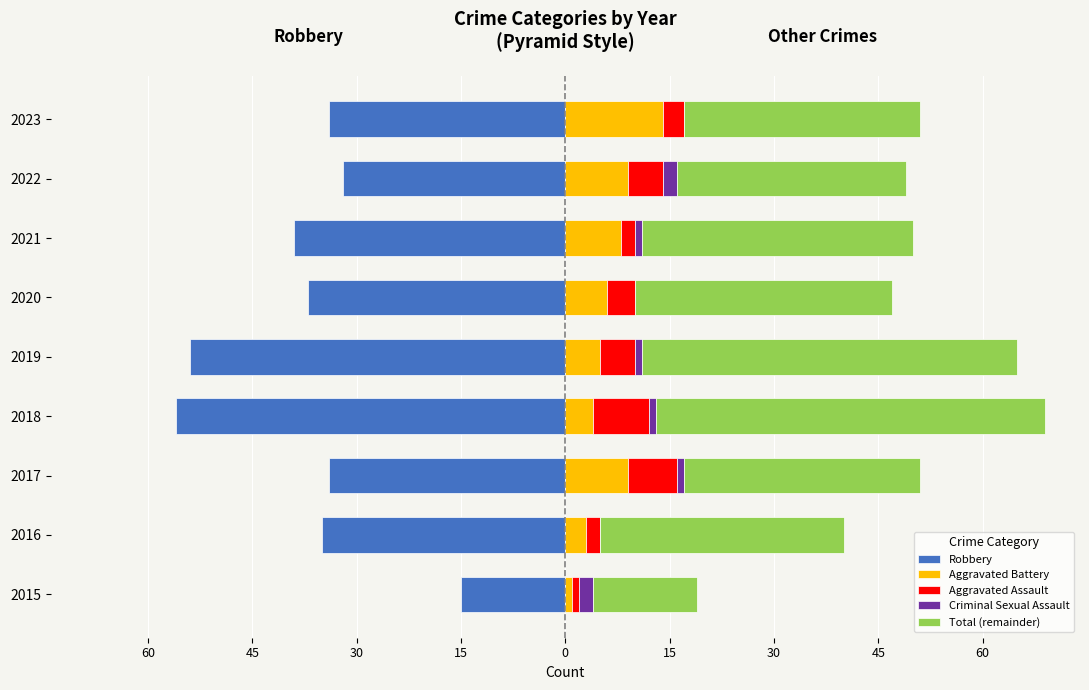

How many positive values does the Criminal Sexual Assault series have?

6